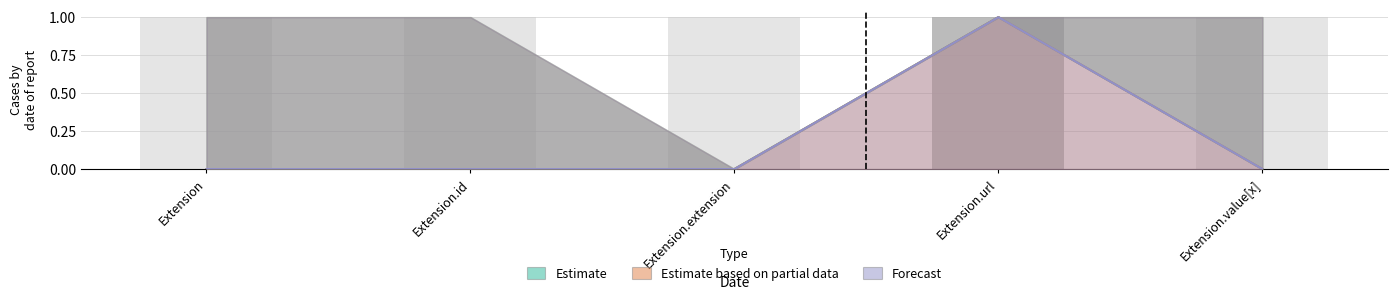

List the labels in order of Base Min value, smallest first.

Extension, Extension.id, Extension.extension, Extension.value[x], Extension.url